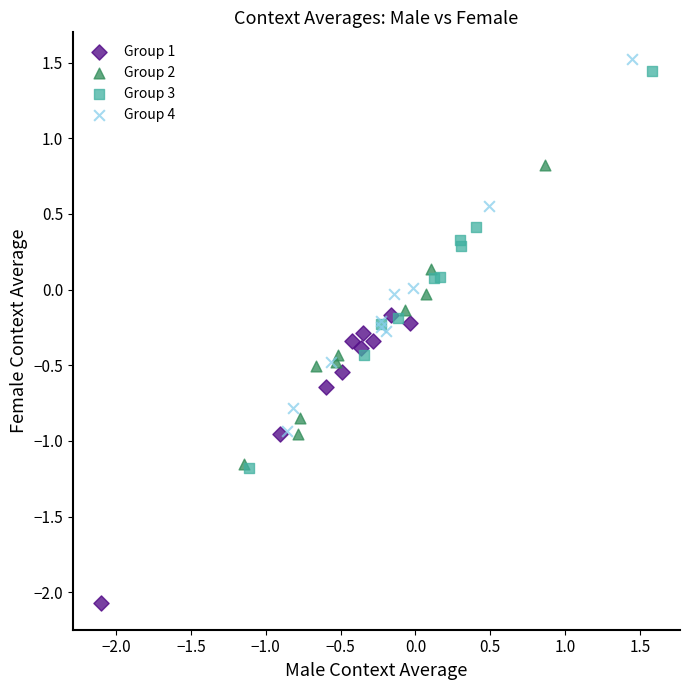

Which series reaches the minimum Y coordinate?

Group 1